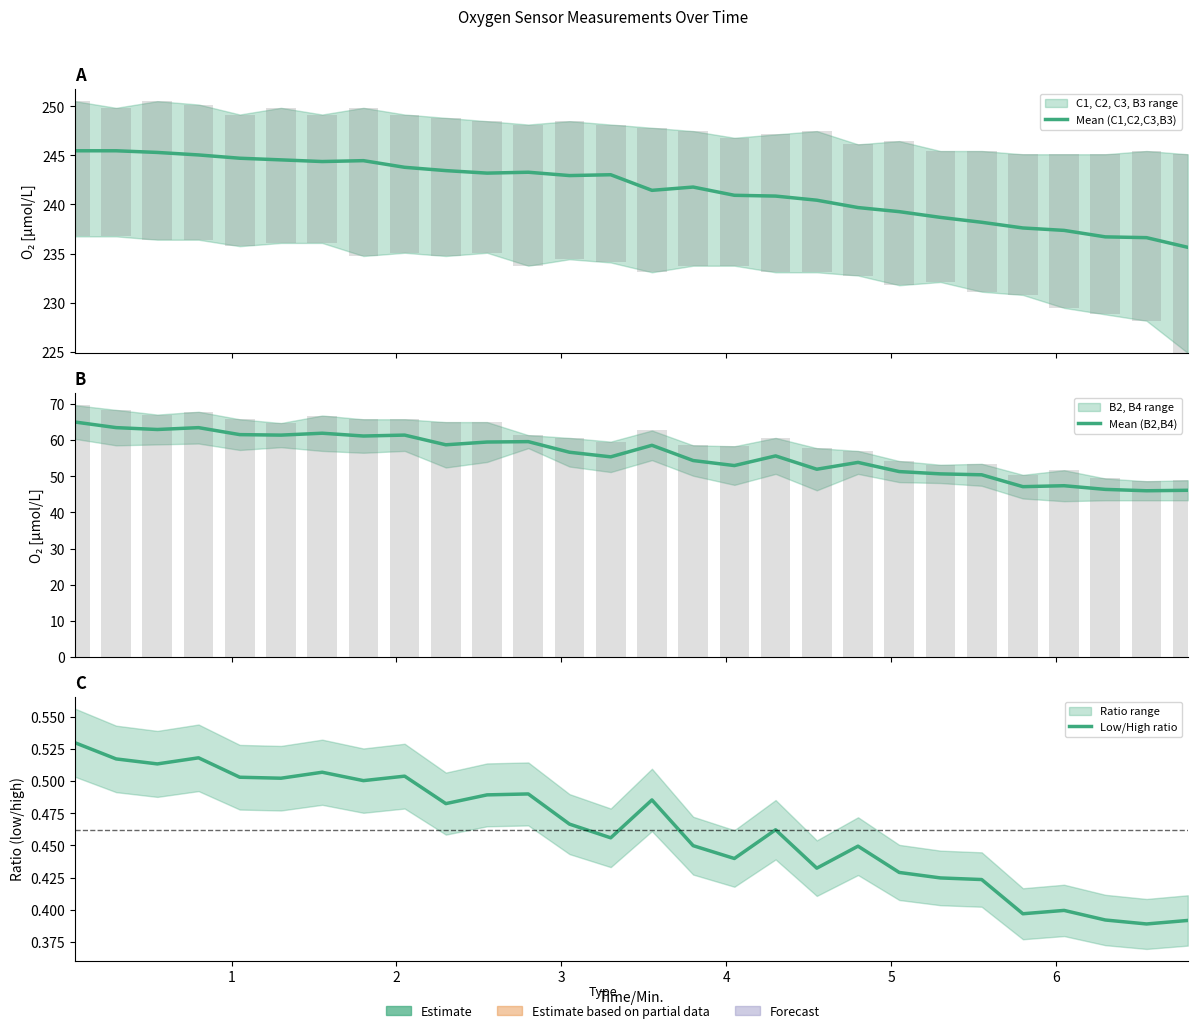

How many series are shown in this chart?

3